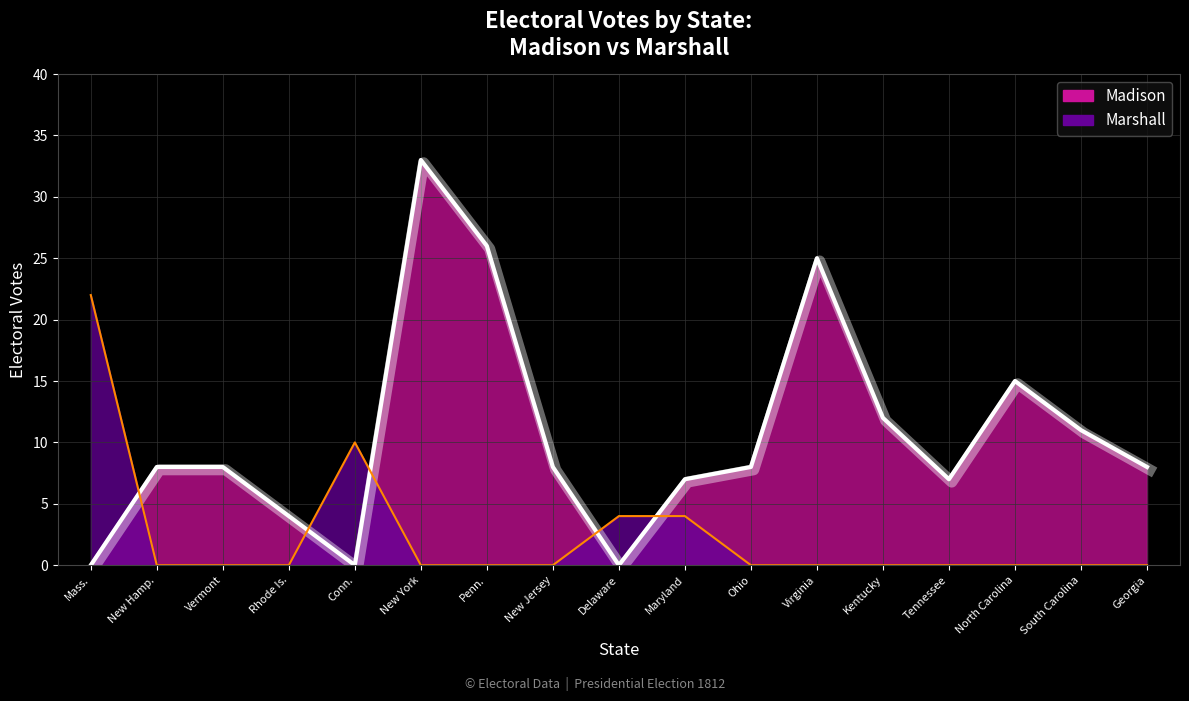

Which series has the largest total across all categories?

Madison